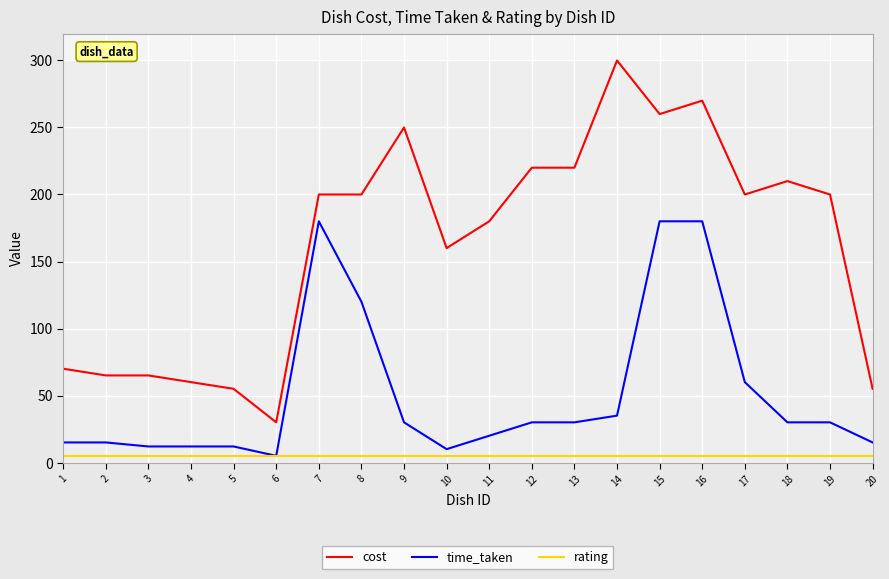

Is it true that cost equals 65 at 3?

True